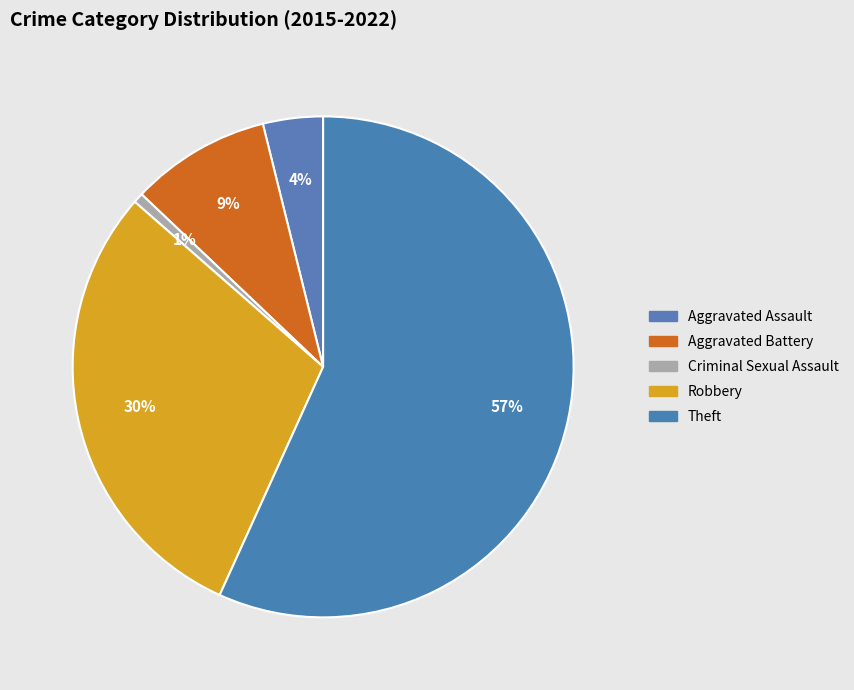

Count the number of slices in the pie.

5